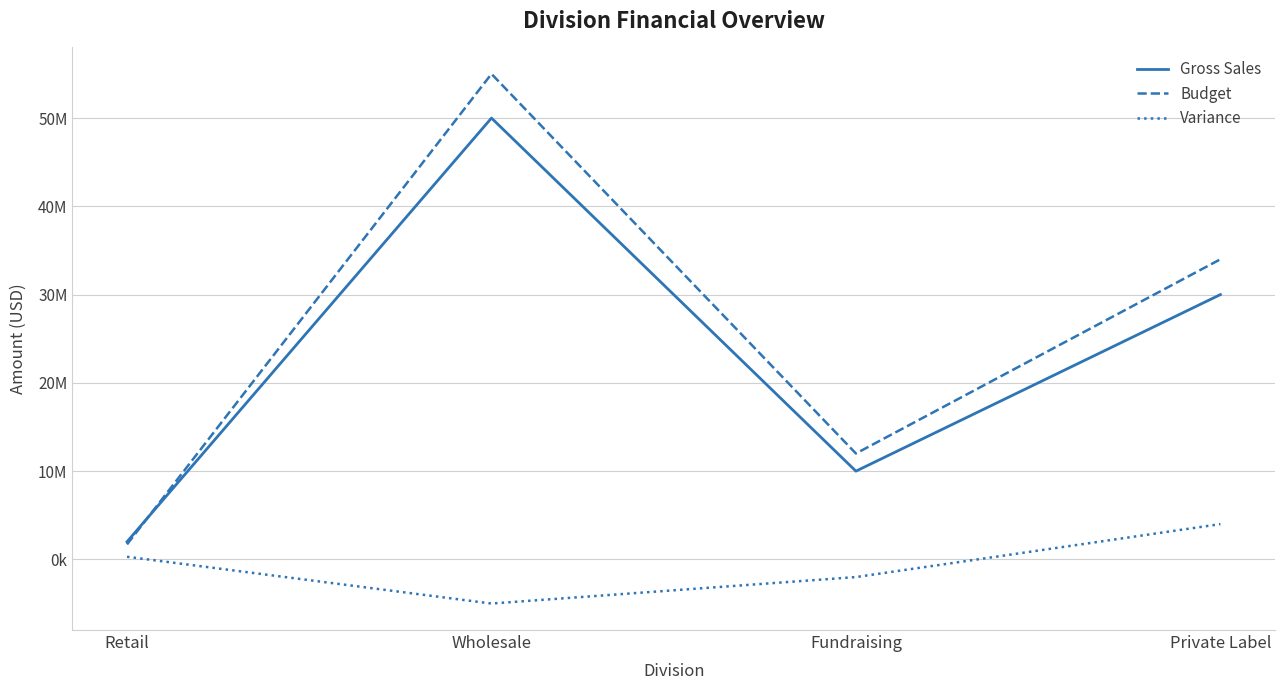

What are all the series names shown in the legend?

Gross Sales, Budget, Variance